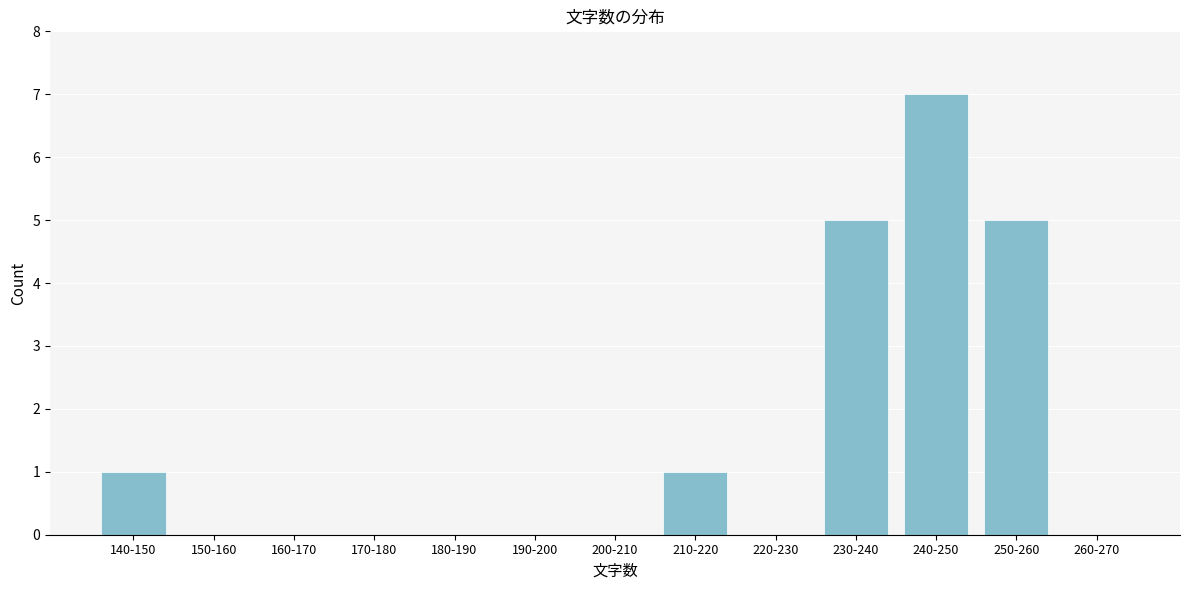

Reading left to right, extract all data points from this chart.

140-150=1	150-160=0	160-170=0	170-180=0	180-190=0	190-200=0	200-210=0	210-220=1	220-230=0	230-240=5	240-250=7	250-260=5	260-270=0